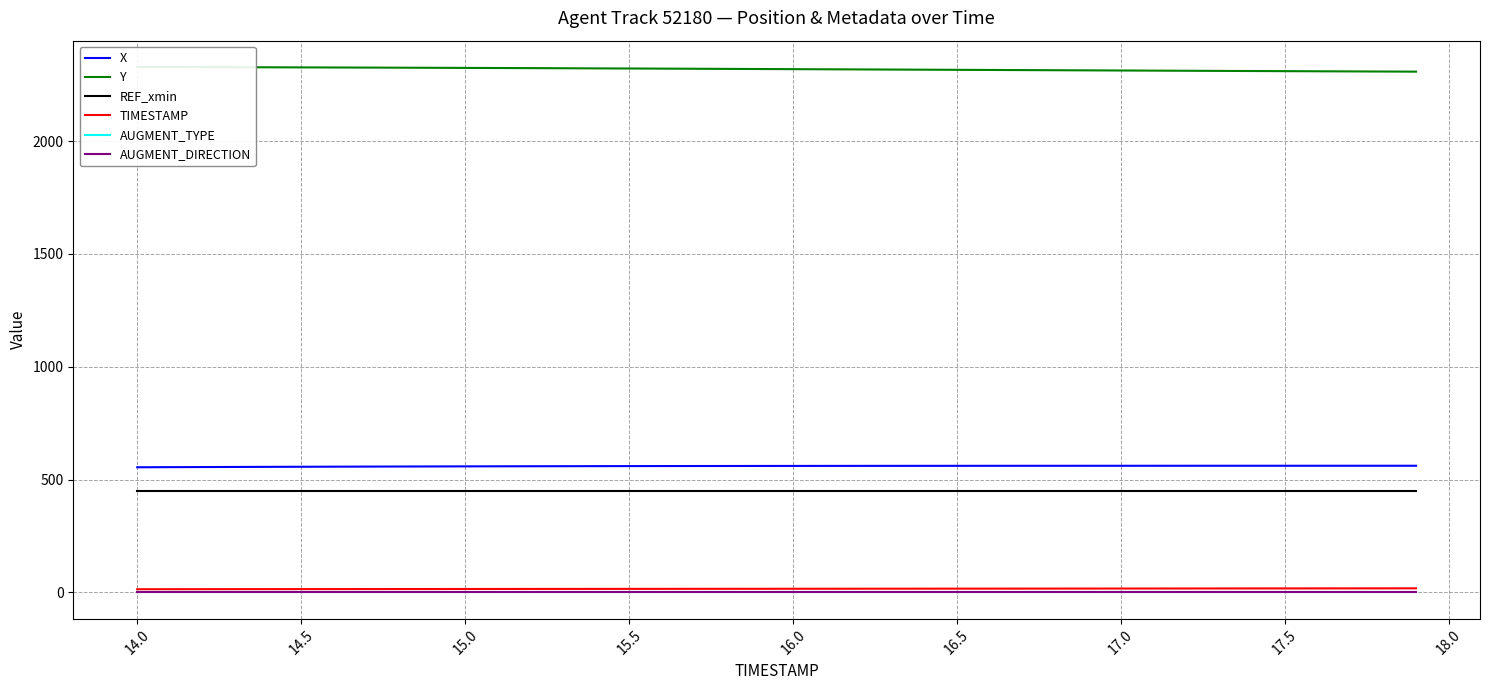

True or false: AUGMENT_DIRECTION and AUGMENT_TYPE cross at least once.

False